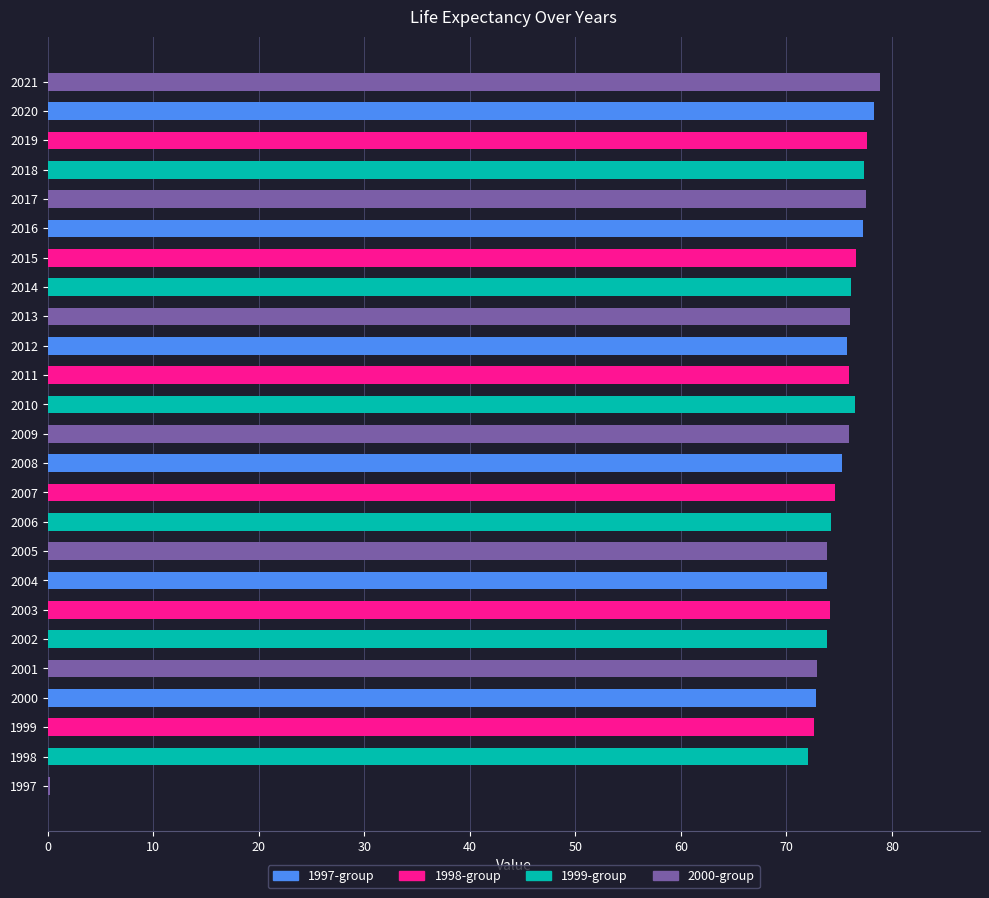

Count the number of data series in this chart.

1